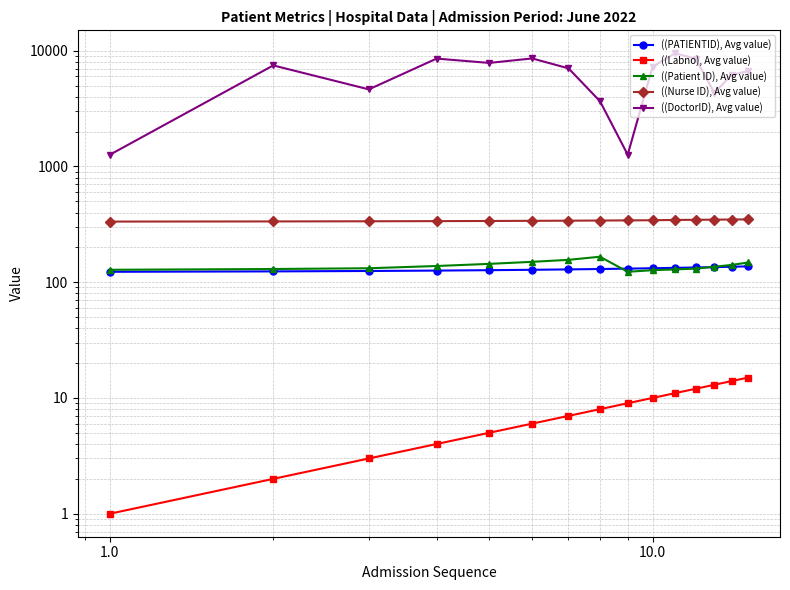

How many lines are shown in the chart?

5